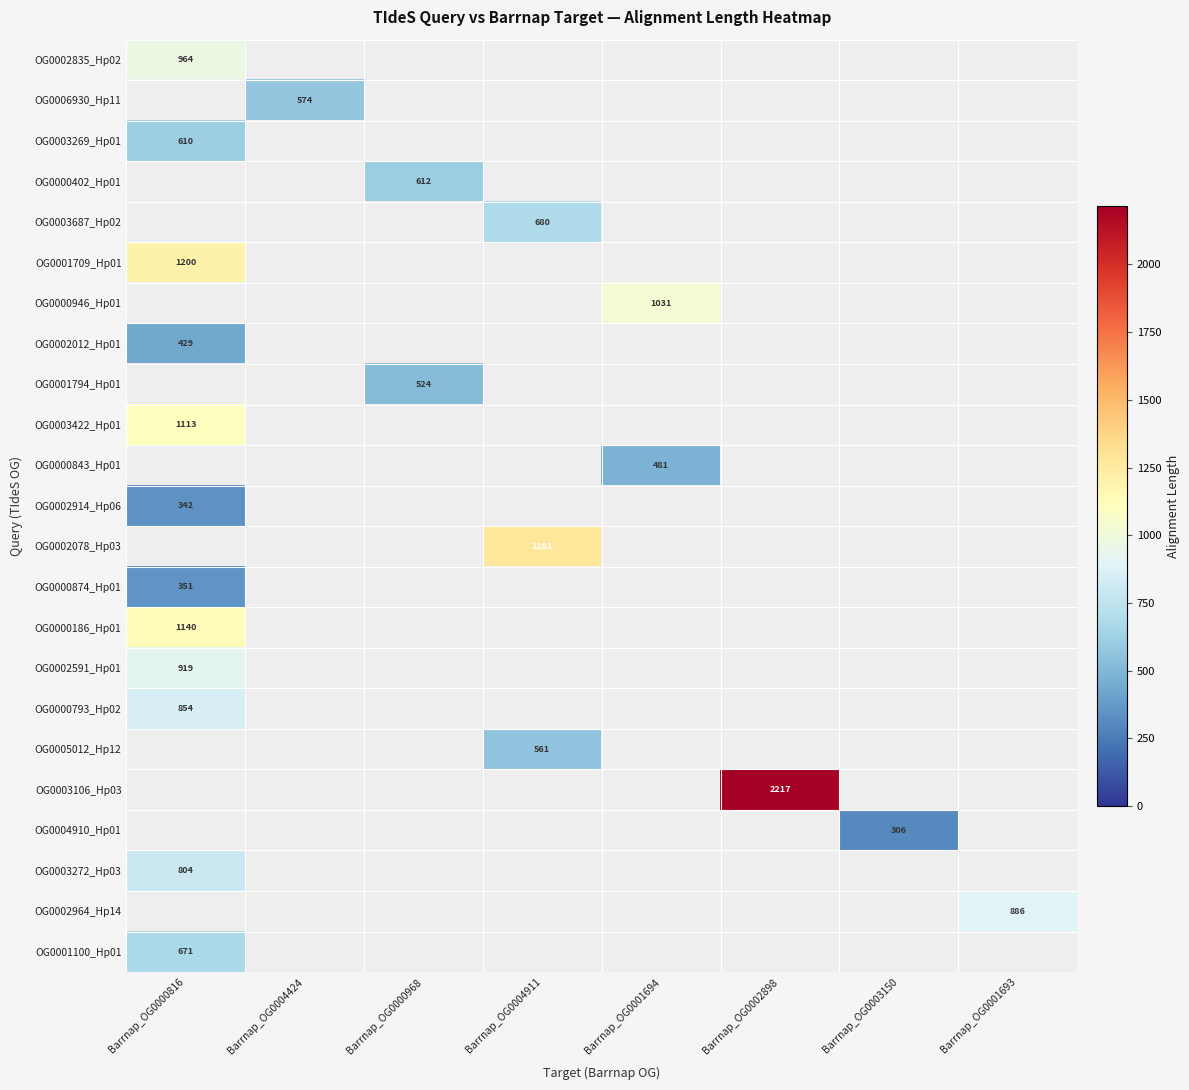

Between Barrnap_OG0004424 and Barrnap_OG0003150, which is larger?

Barrnap_OG0004424